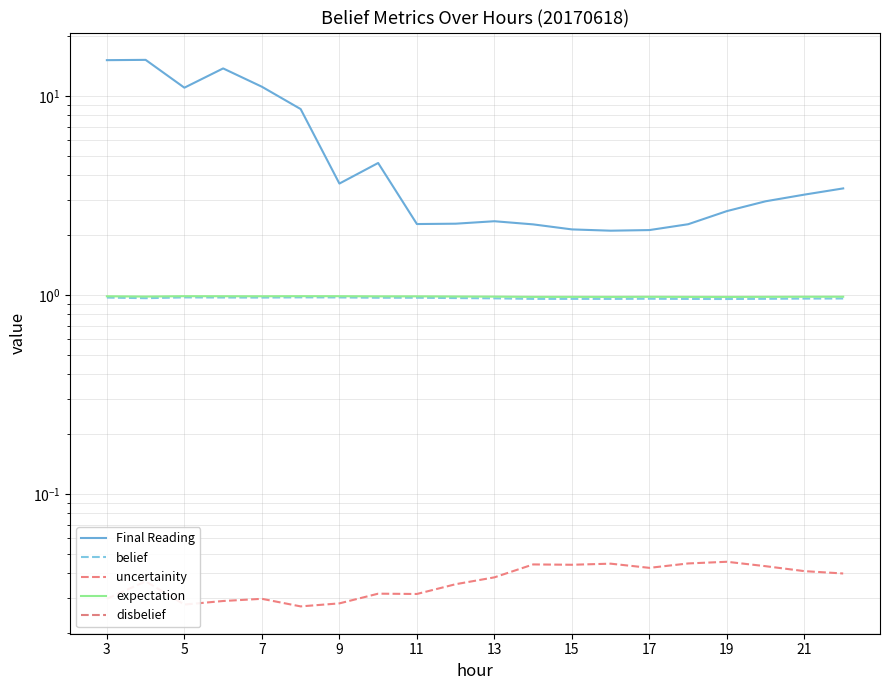

Where does the Final Reading series first go above 3?

3